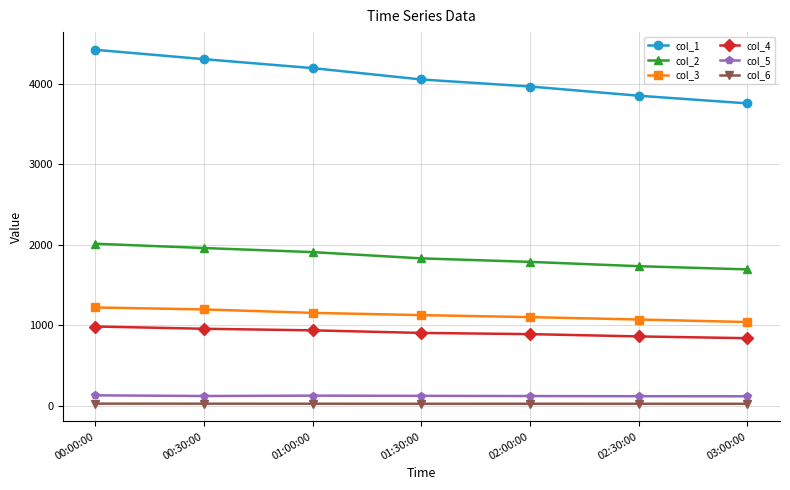

What is the smallest value displayed?

25.6